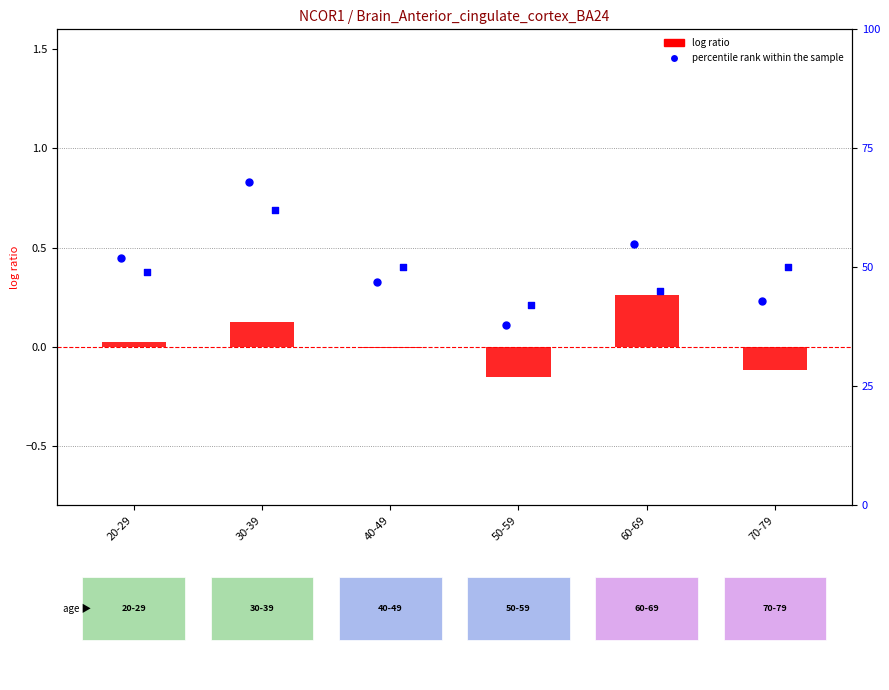

At how many categories does at least one series exceed 4?

6